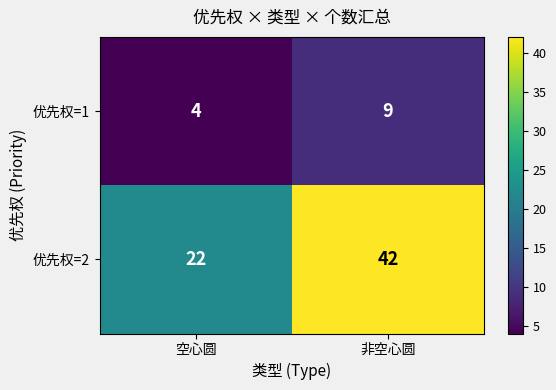

Rank the series by their average value, from lowest to highest.

优先权=1, 优先权=2